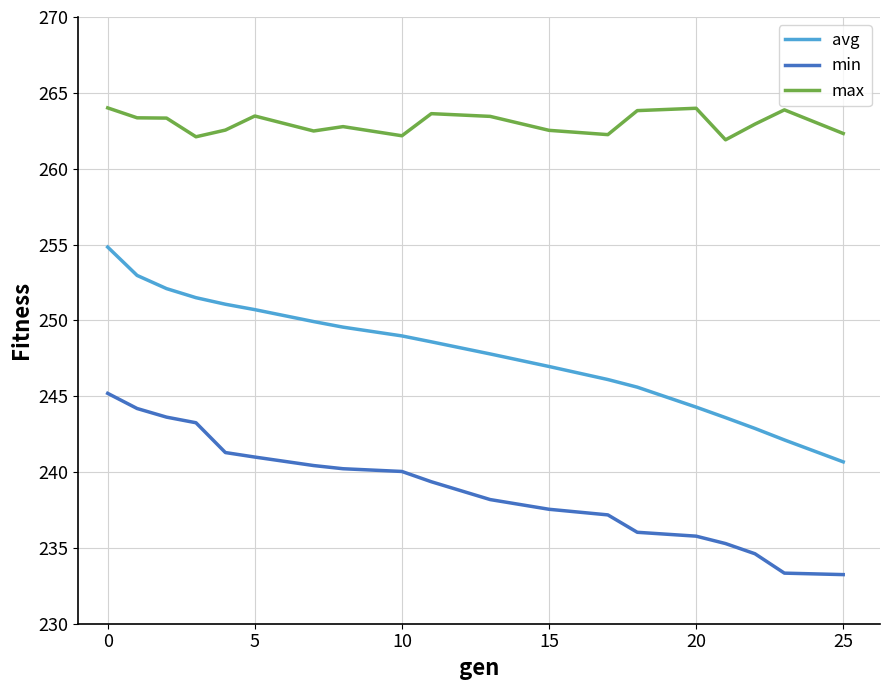

Which series has the widest spread of values?

avg